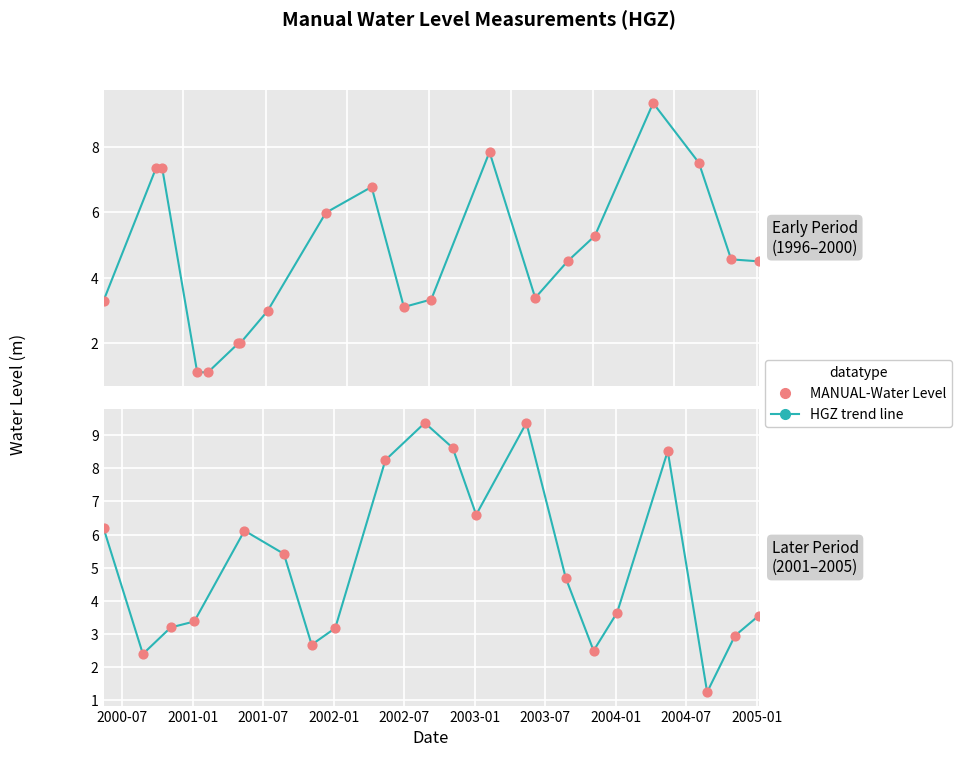

What is the total value across all series at 2004-07?

16.5